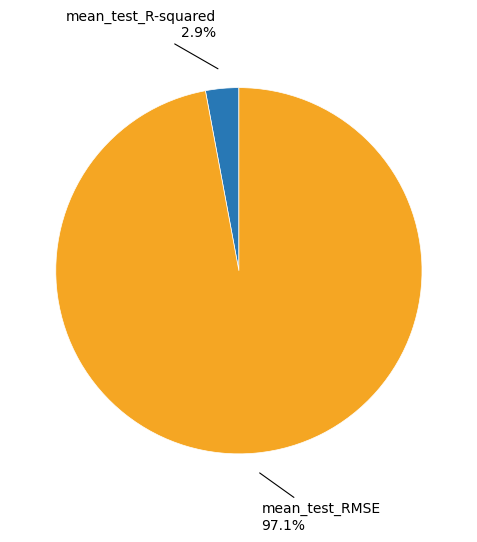

Does any single category account for the majority?

Yes